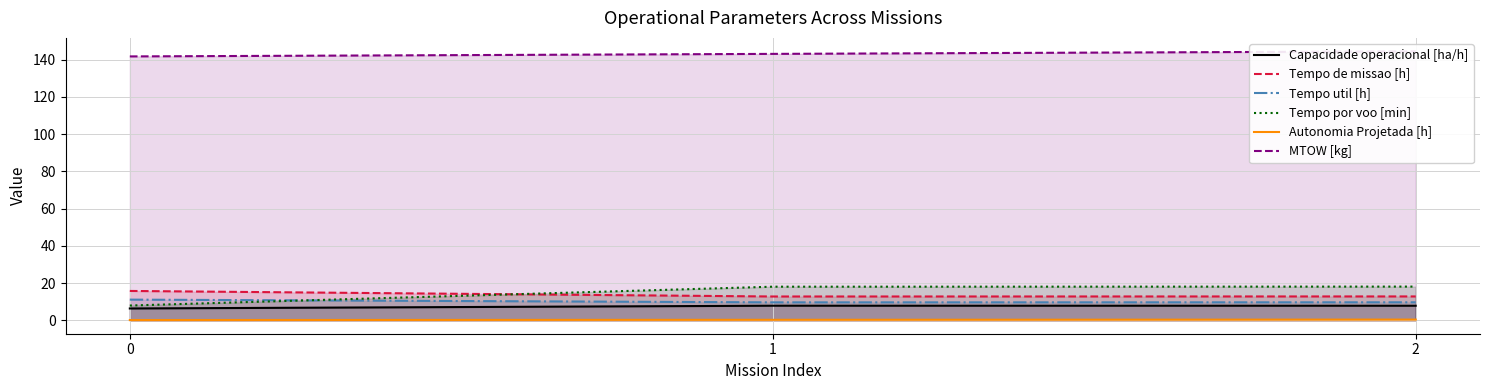

Which category has the highest value in the Autonomia Projetada [h] series?

2